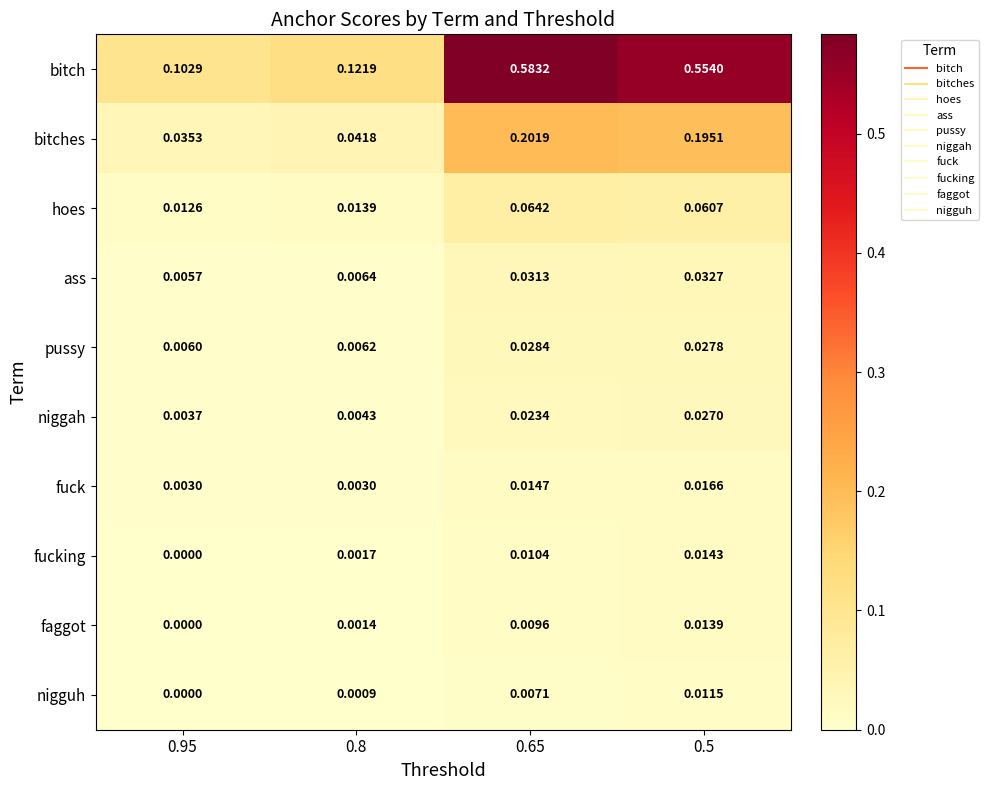

Which series has the largest total across all categories?

bitch